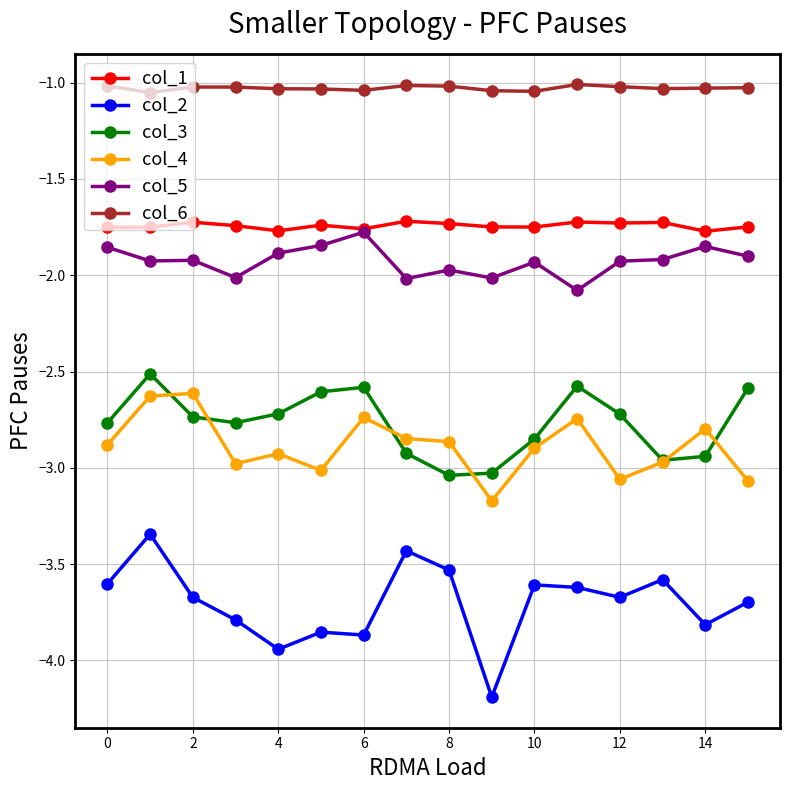

Which series has the largest total across all categories?

col_6